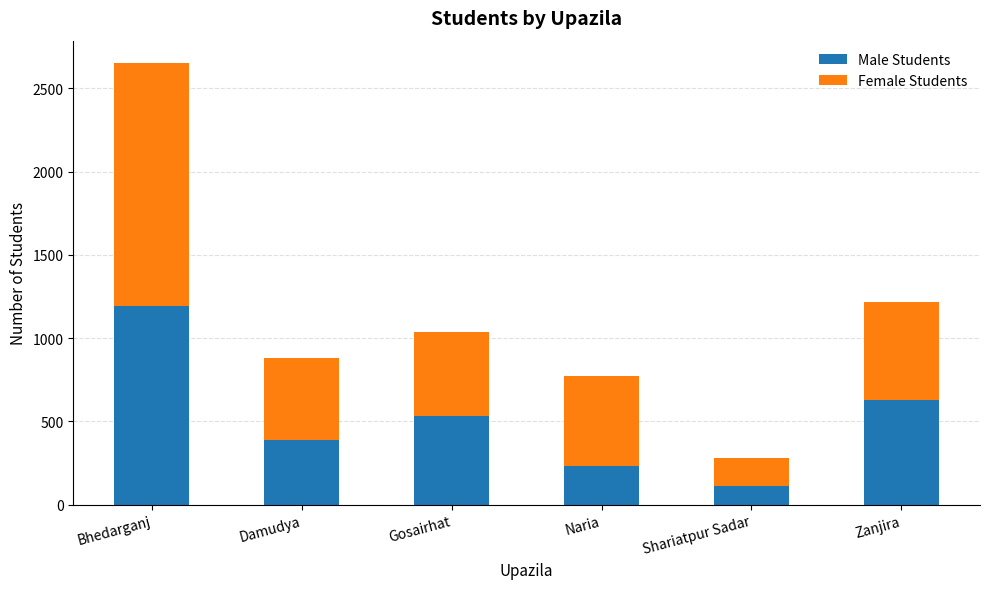

Reading left to right, list the values for the Male Students series.

Bhedarganj=1193	Damudya=386	Gosairhat=535	Naria=234	Shariatpur Sadar=110	Zanjira=628